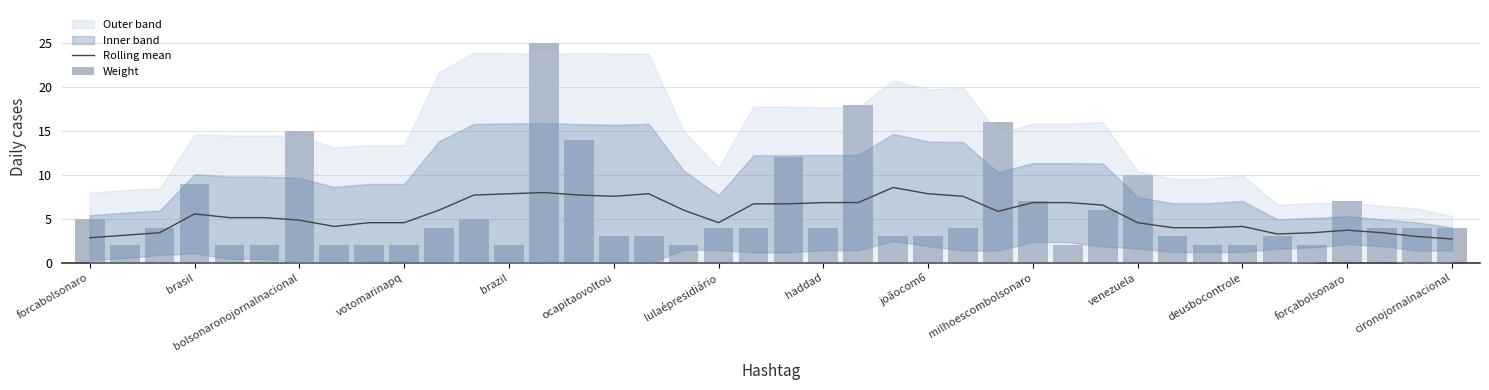

Is it true that Weight equals 2.6 at 28?

False